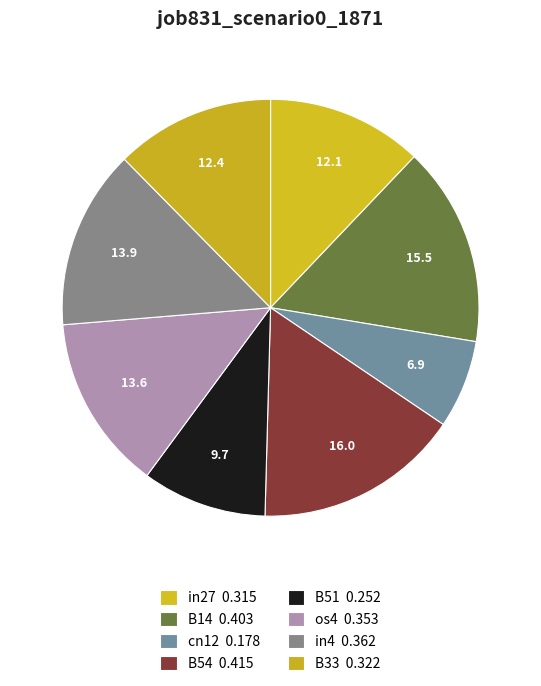

The os4 slice represents 14% of the pie. True or false?

True